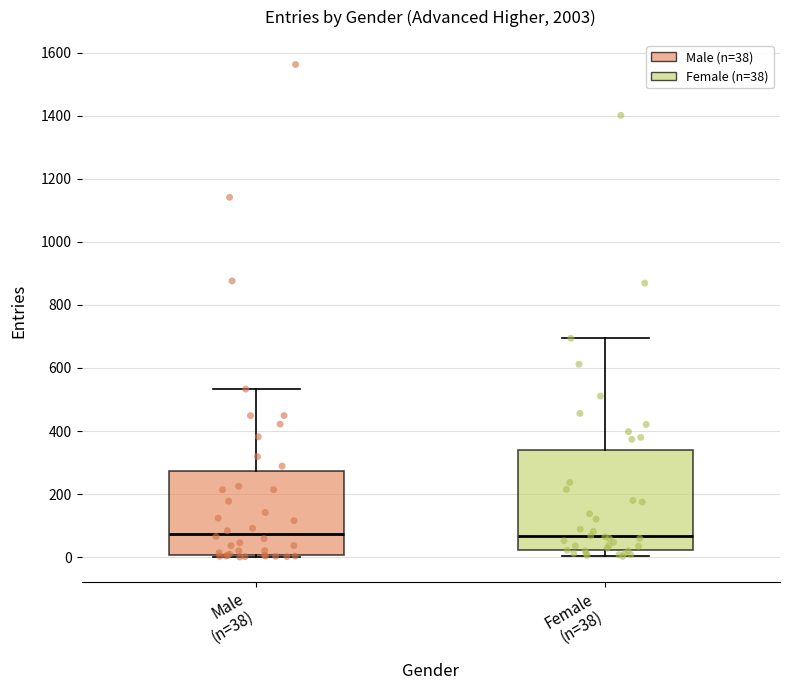

Where does the upper whisker of the box for Female (n=38) end on the y-axis? The values are not printed on the chart, so give them approximately, as read against the axis.

700